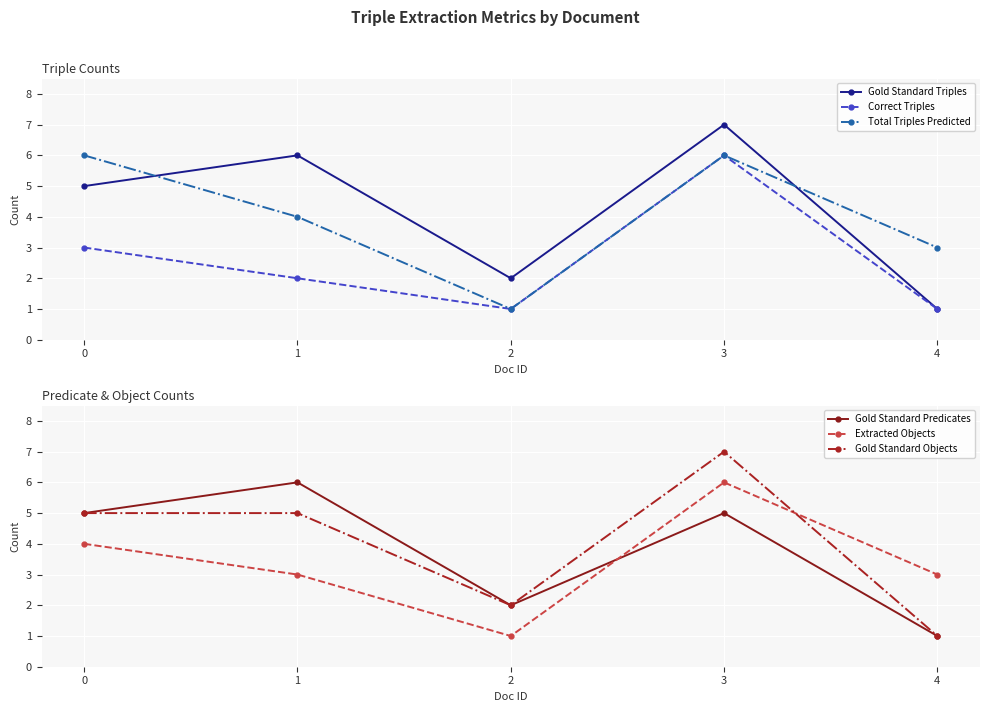

What is the difference between the maximum and second lowest values in the Gold Standard Triples series?

5